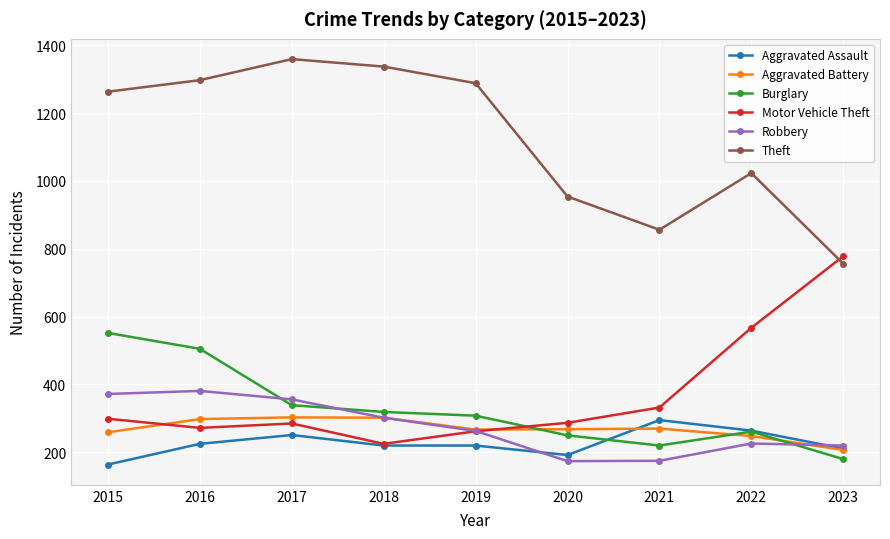

What is the difference between the Burglary values at 2021 and 2017?

119